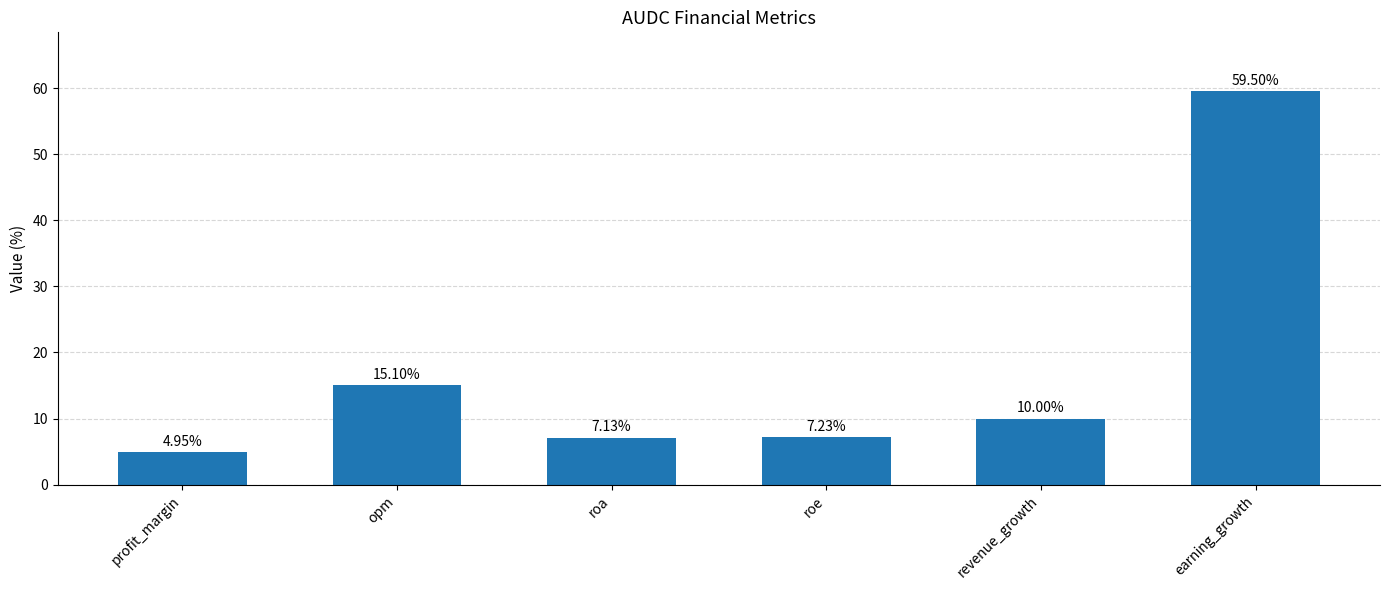

True or false: the data shows 15.1 at opm.

True